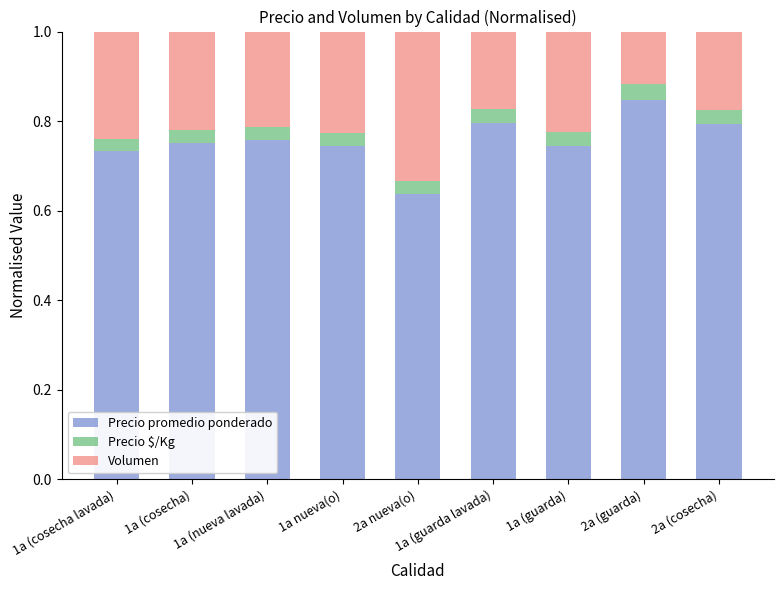

Is it true that Precio promedio ponderado equals 1.3 at 1a (nueva lavada)?

False